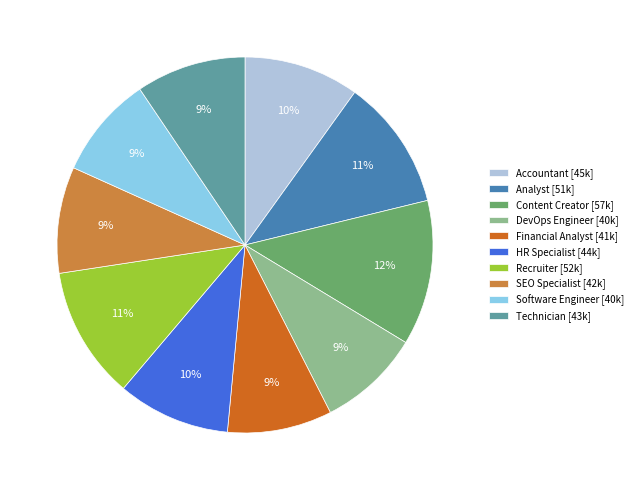

True or false: Analyst accounts for 11% of the total.

True